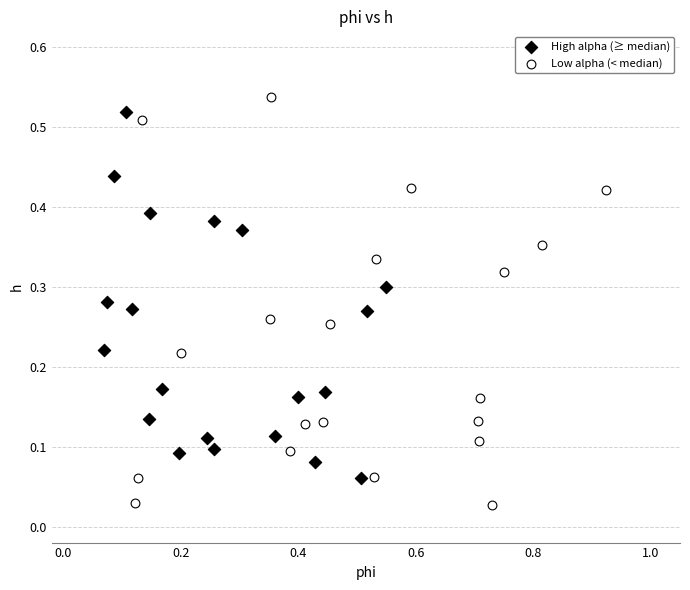

Which series has the largest Y range (max minus min)?

Low alpha (< median)